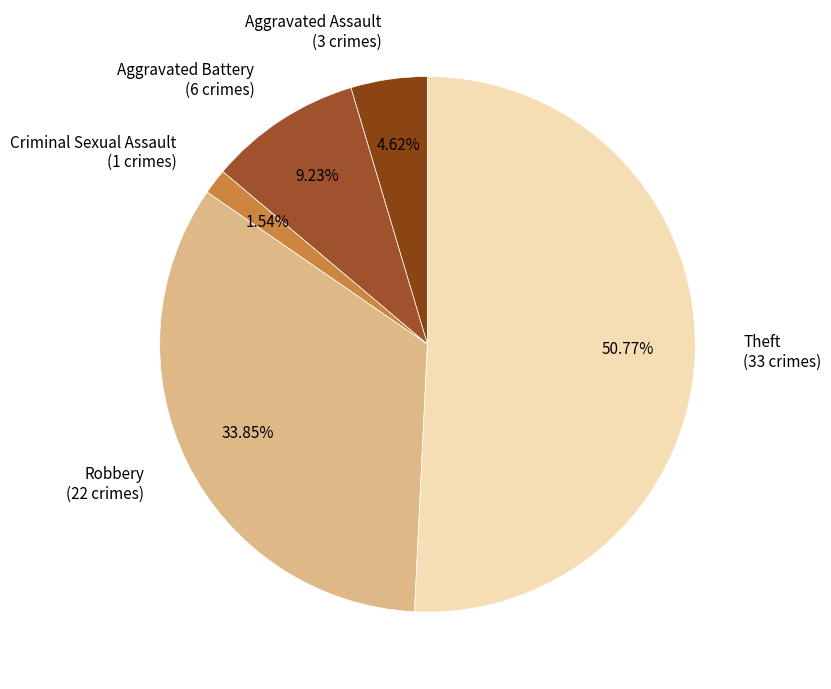

To the nearest percent, what is the combined percentage of Theft and Aggravated Battery?

60%